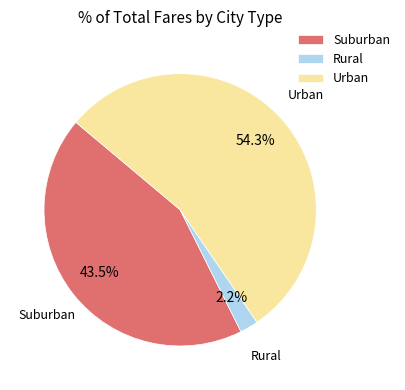

Rank the categories by value from lowest to highest.

Rural, Suburban, Urban